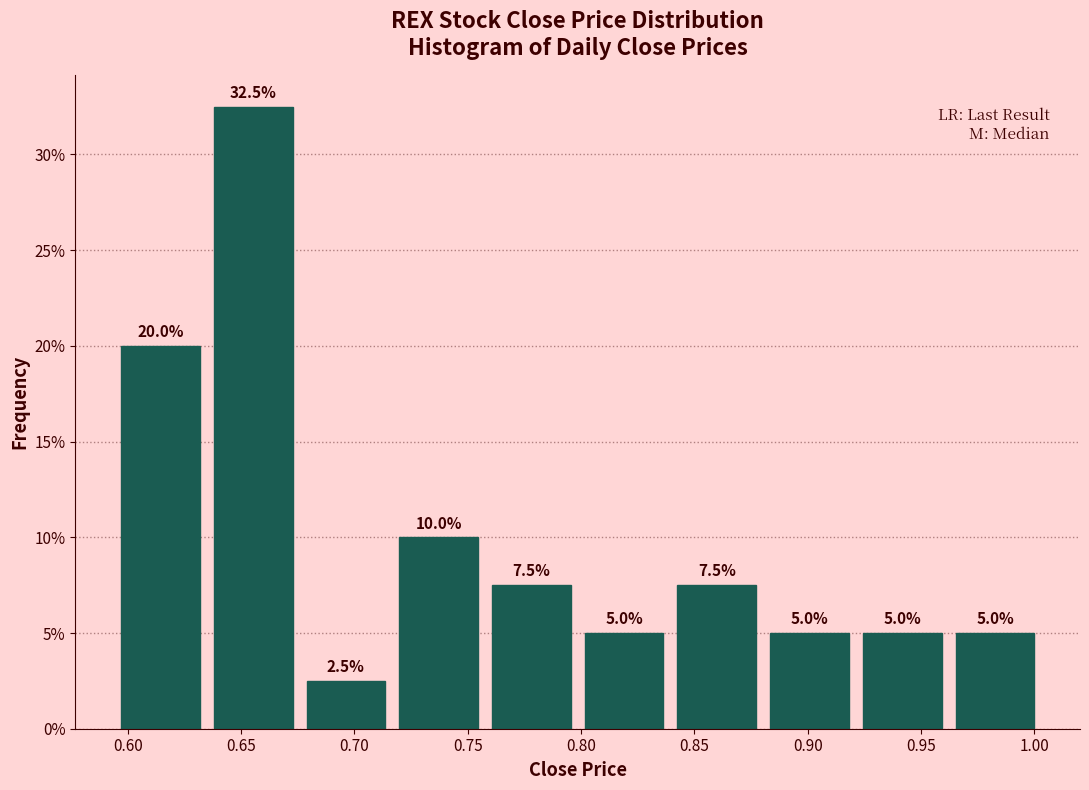

Reading left to right, transcribe this chart: for each bar, give the range it covers on the x-axis and its height. The bar edges are not printed on the chart, so give them approximately, as read against the axis.

0.595 to 0.635: 20.0
0.635 to 0.675: 32.5
0.675 to 0.715: 2.5
0.715 to 0.760: 10.0
0.760 to 0.800: 7.5
0.800 to 0.840: 5.0
0.840 to 0.880: 7.5
0.880 to 0.920: 5.0
0.920 to 0.960: 5.0
0.960 to 1.005: 5.0